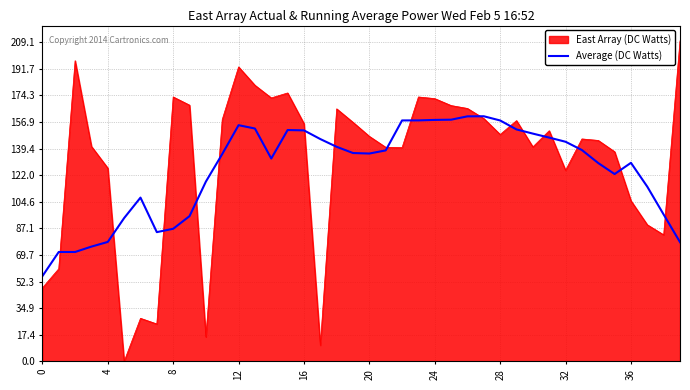

Which series has the widest spread of values?

East Array (DC Watts)